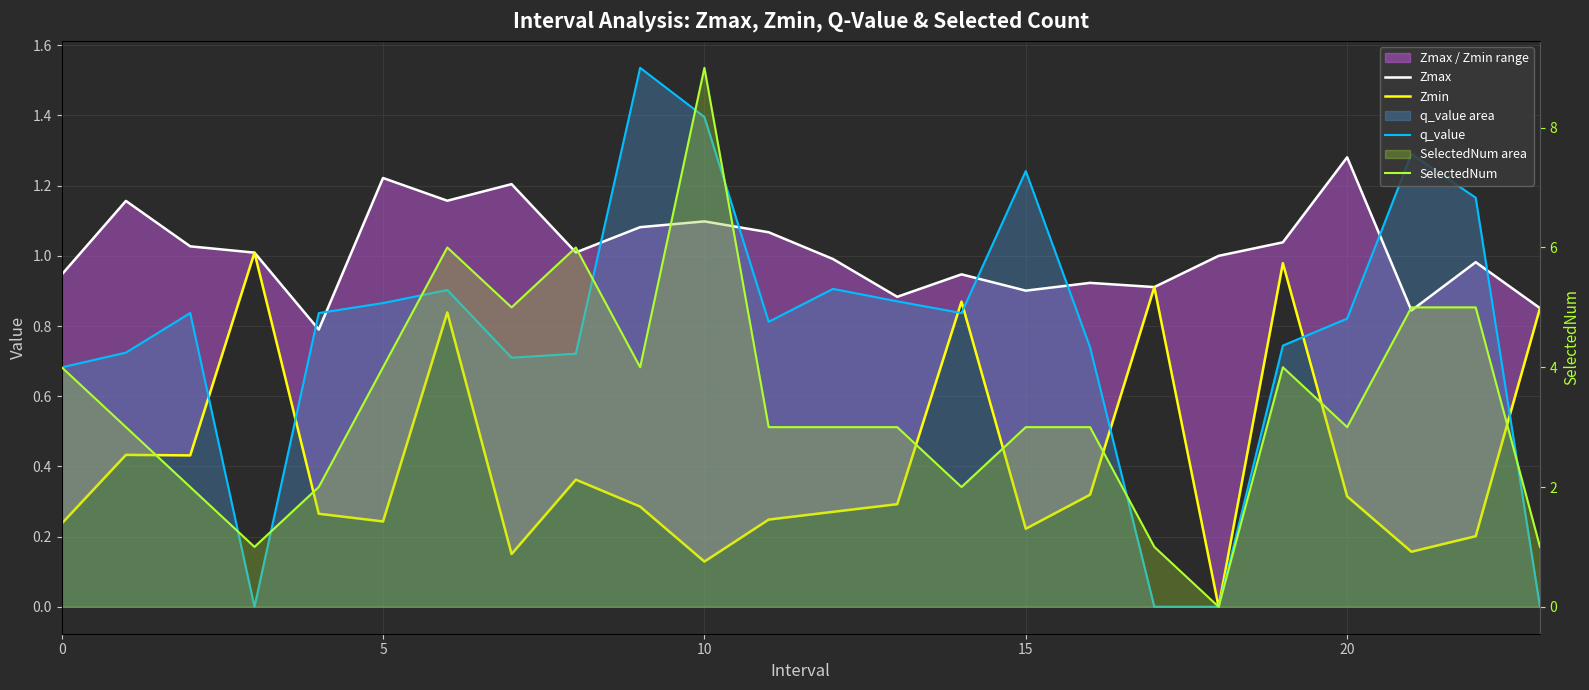

True or false: Zmax has a value of 1.1 at 10.

True